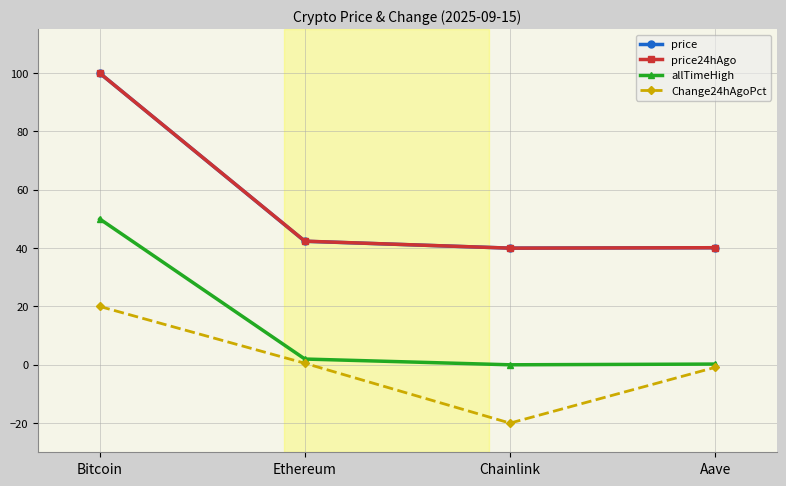

True or false: Change24hAgoPct and price cross at least once.

False